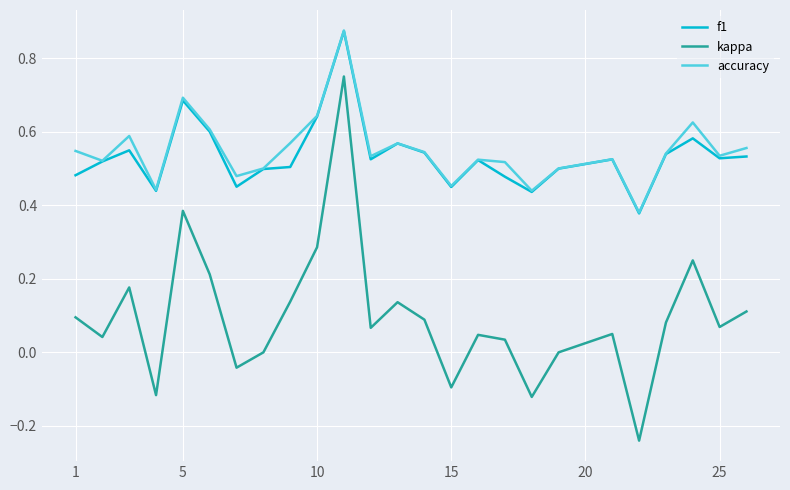

True or false: kappa and accuracy cross at least once.

False